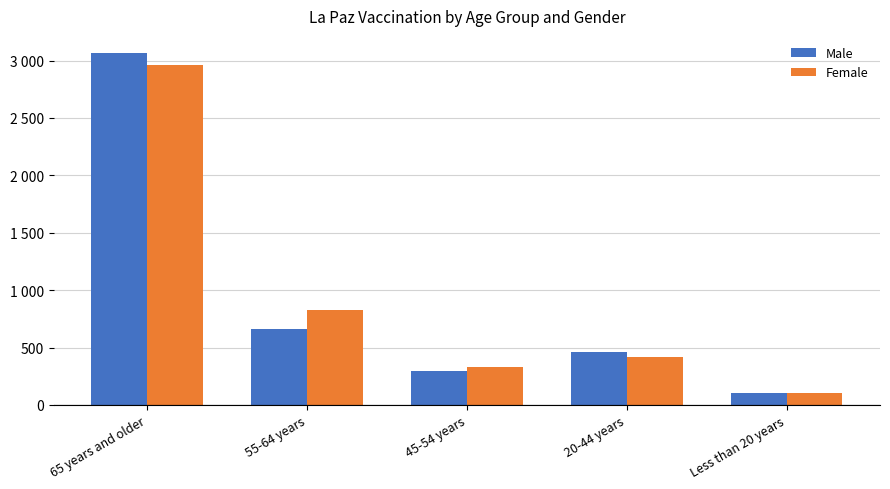

Which series changed the most between 65 years and older and Less than 20 years?

Male